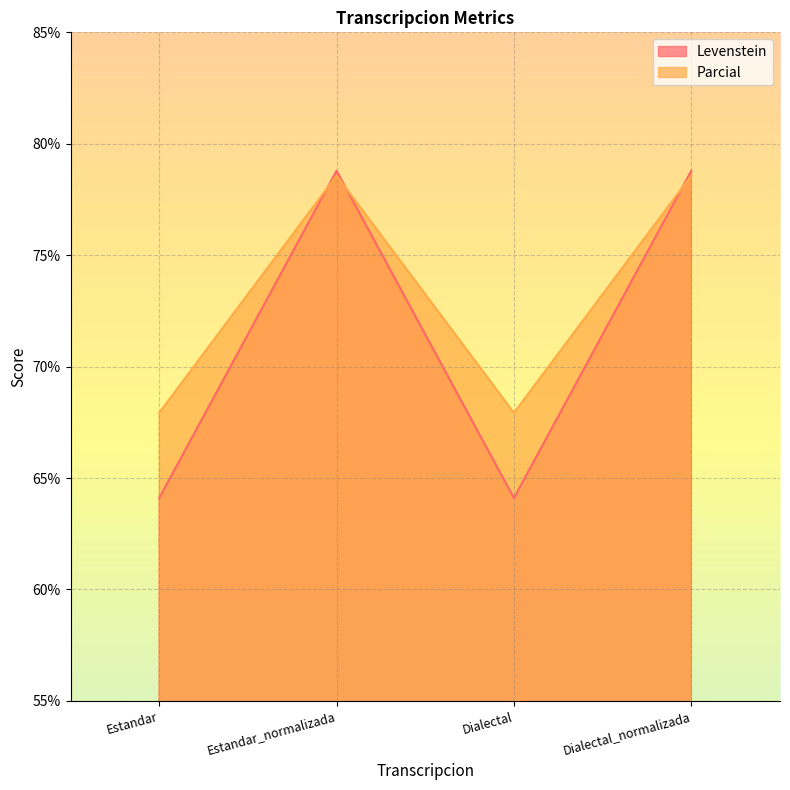

How many lines are shown in the chart?

2